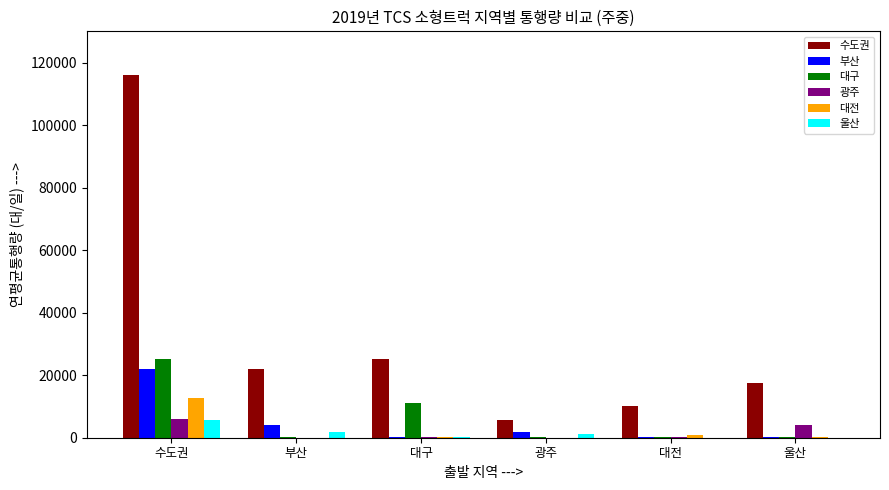

Which category has the highest value in the 광주 series?

수도권